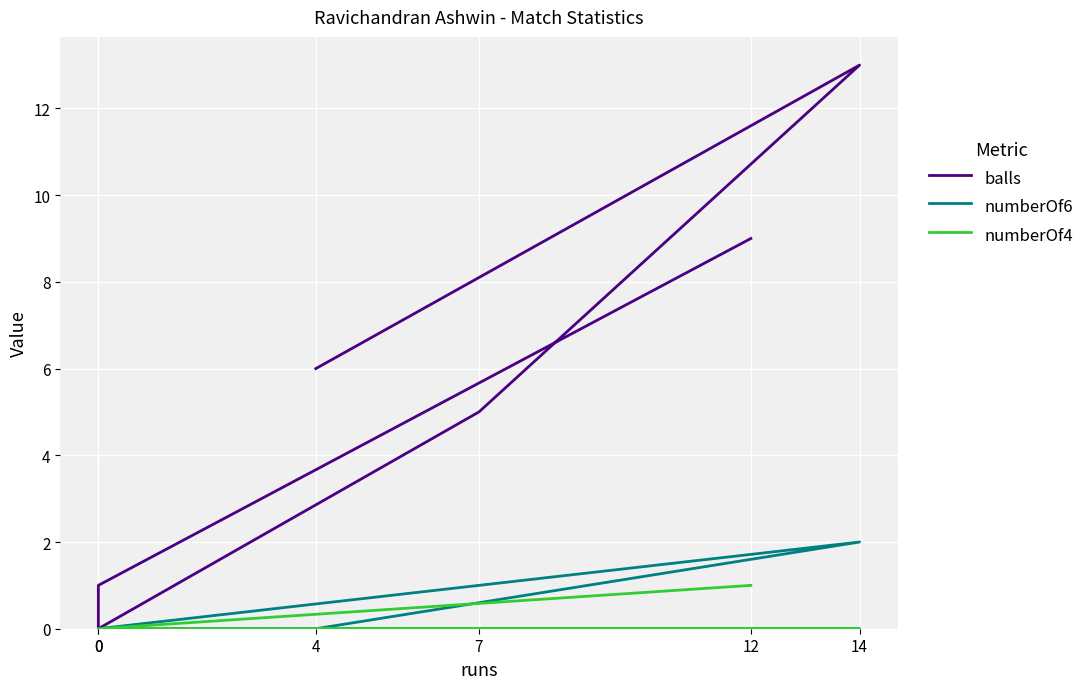

At how many categories does at least one series exceed 2?

4